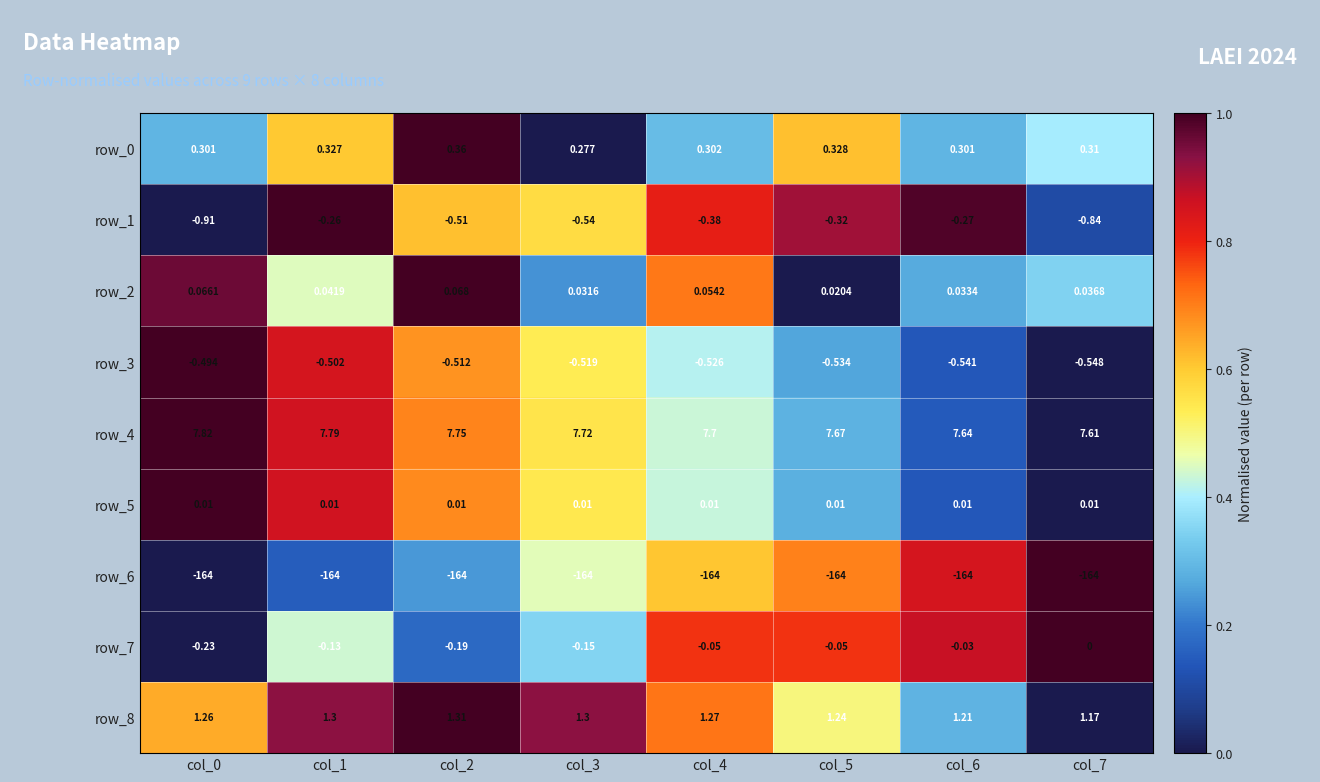

The value of row_3 at col_4 is 0.7. True or false?

False